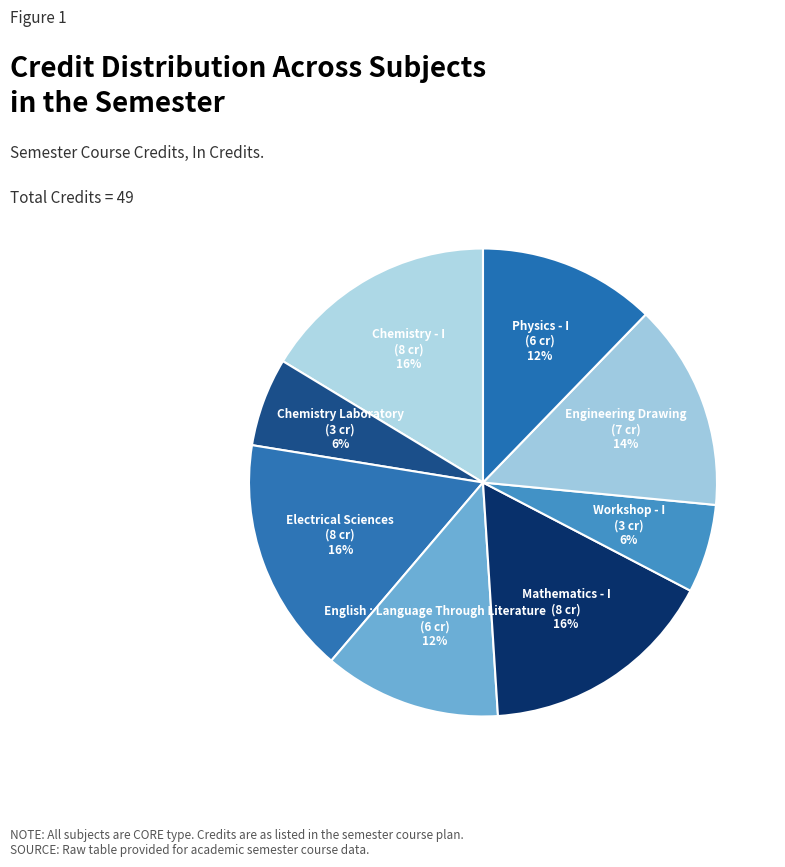

True or false: Chemistry Laboratory accounts for 17% of the total.

False